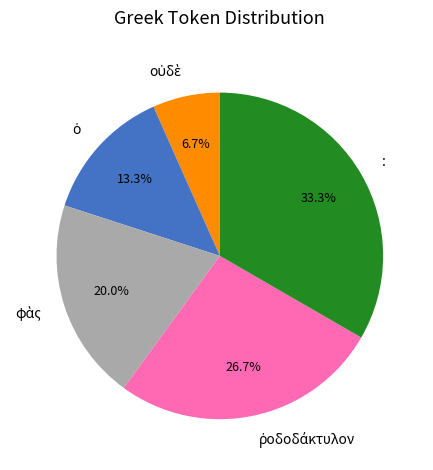

What is the largest slice in the pie chart?

: